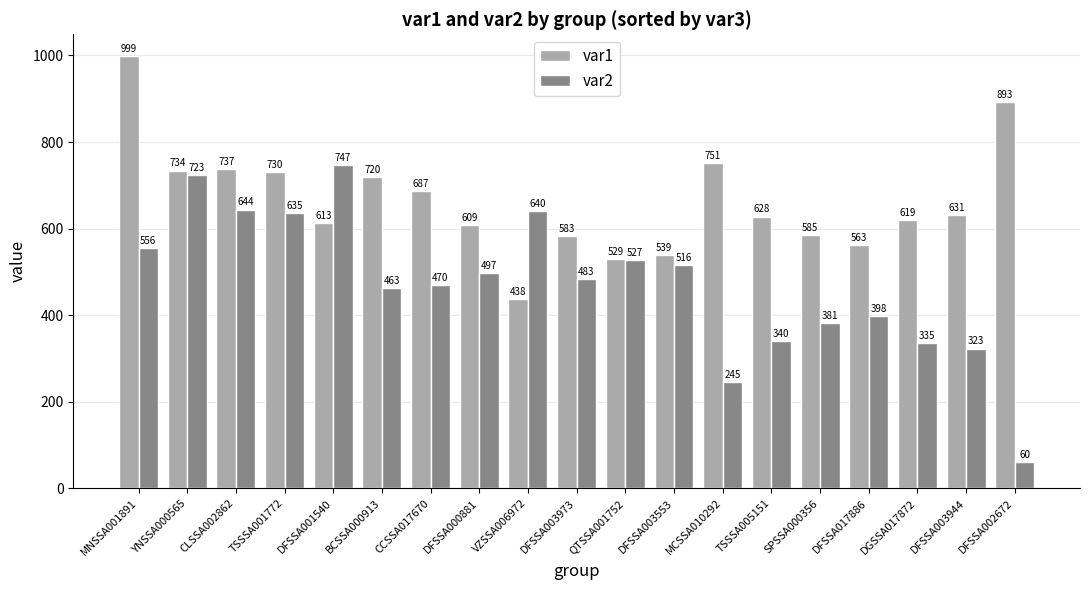

Between MNSSA001891 and SPSSA000356, which series saw the biggest shift?

var1